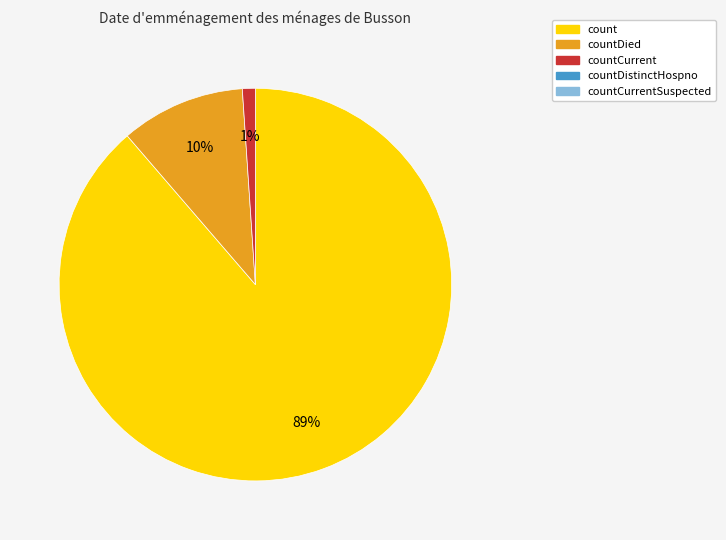

Is there any slice that represents more than half of the pie?

Yes